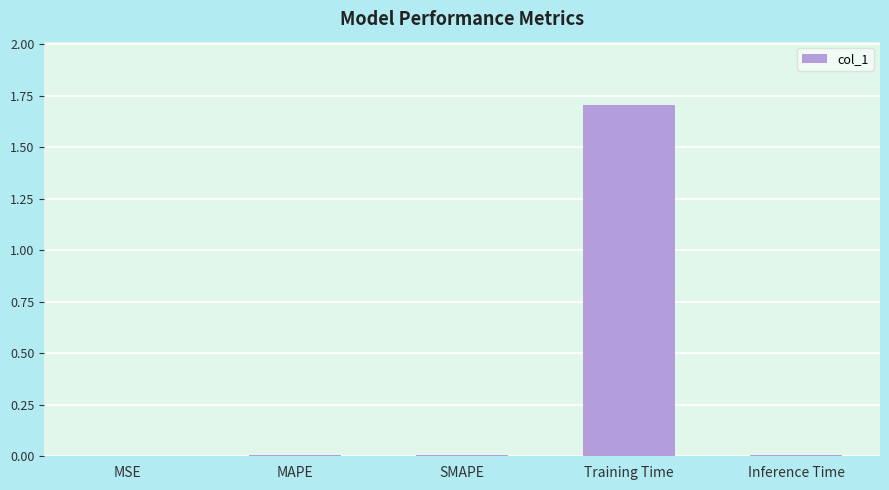

Which has a higher value, Training Time or SMAPE?

Training Time